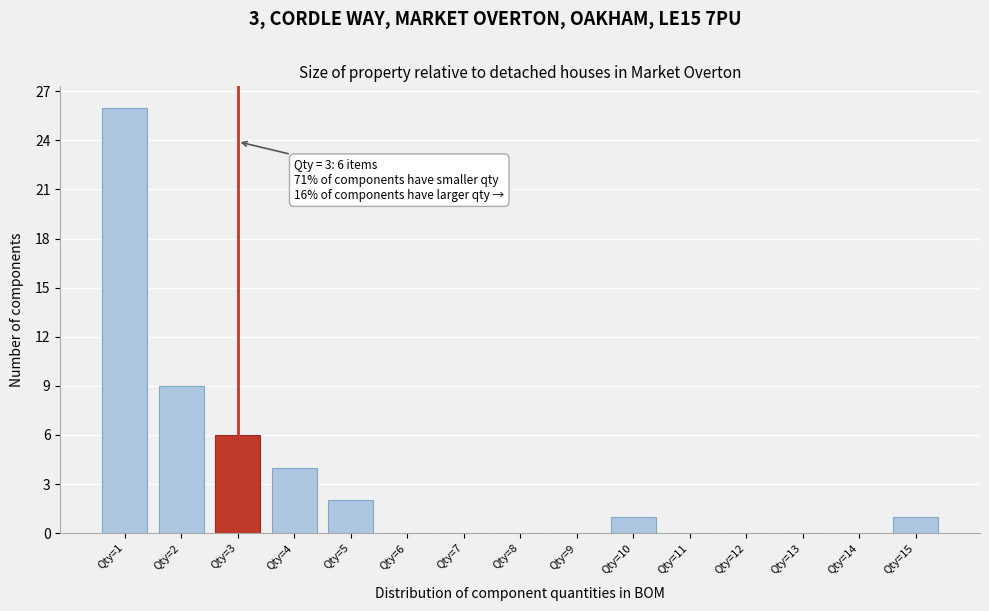

Over which range of the x-axis is the bar tallest?

0.5 to 1.5